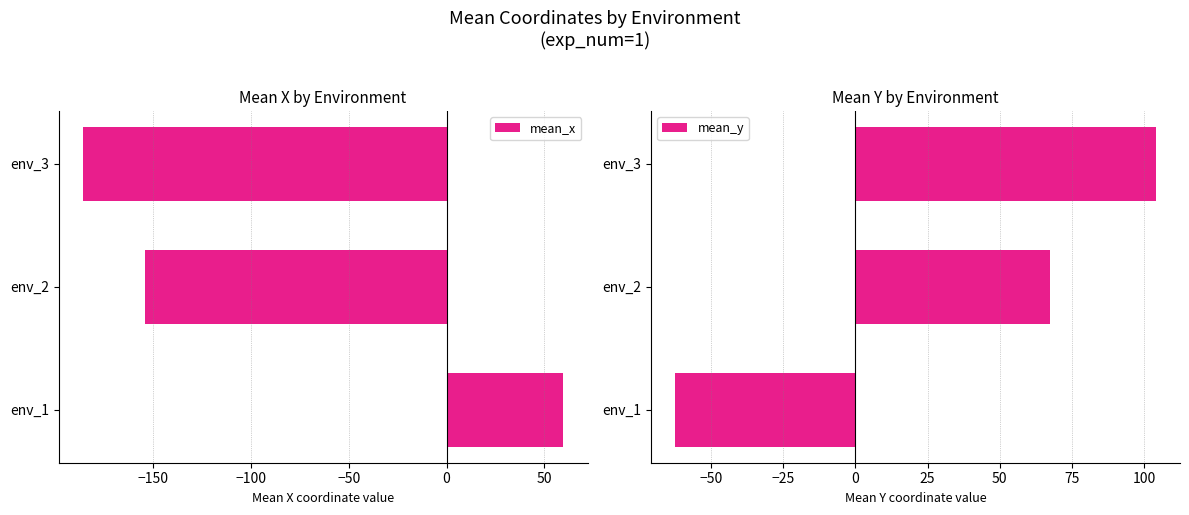

List the labels in order of mean_y value, smallest first.

env_1, env_2, env_3